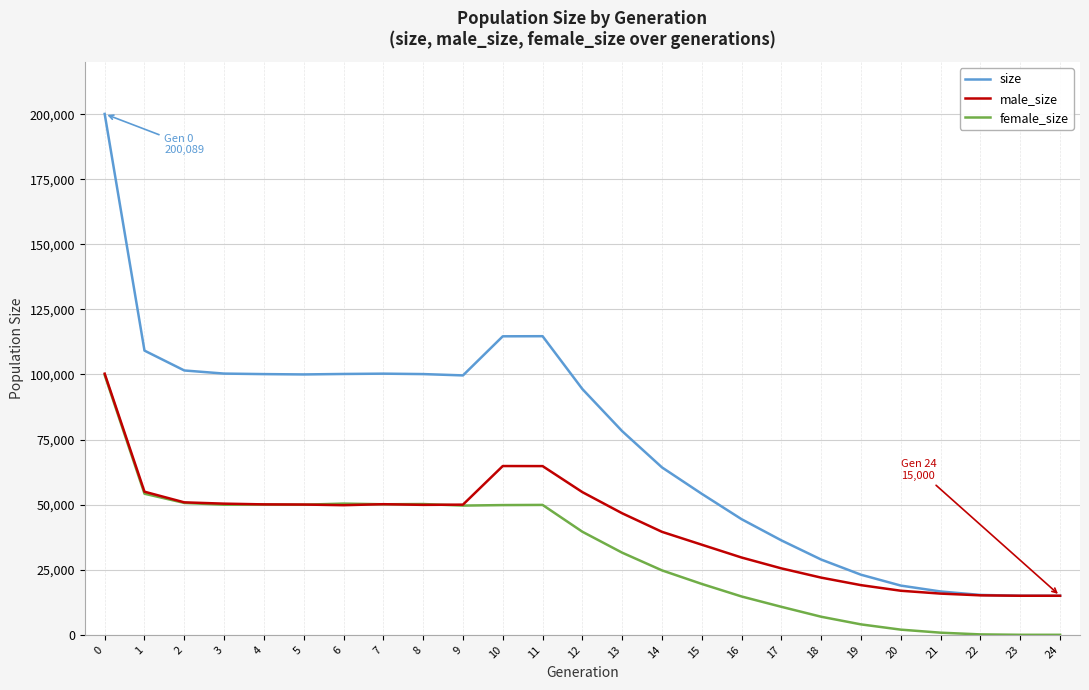

The value of size at 6 is 62261. True or false?

False